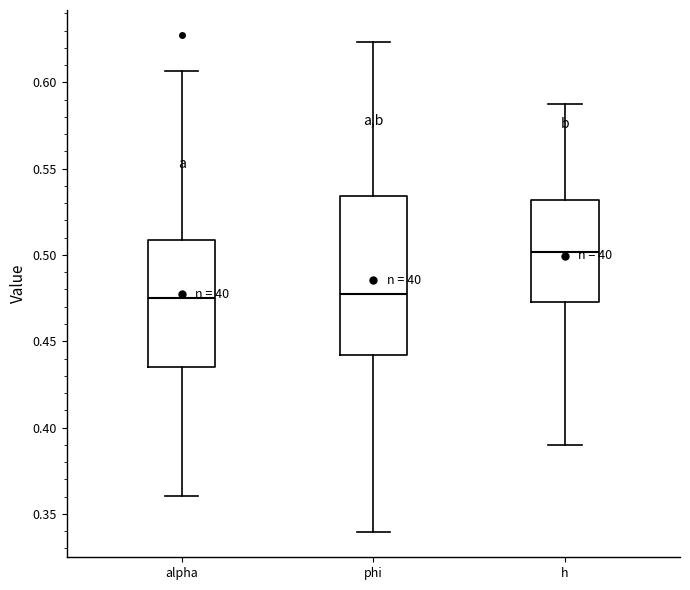

Reading left to right, read every box against the y-axis: the position of its median line, the range the box covers, and the ends of its whiskers. The values are not printed on the chart, so give them approximately, as read against the axis.

alpha: median 0.475, box 0.435 to 0.510, whiskers 0.360 to 0.605
phi: median 0.480, box 0.440 to 0.535, whiskers 0.340 to 0.625
h: median 0.500, box 0.475 to 0.530, whiskers 0.390 to 0.590